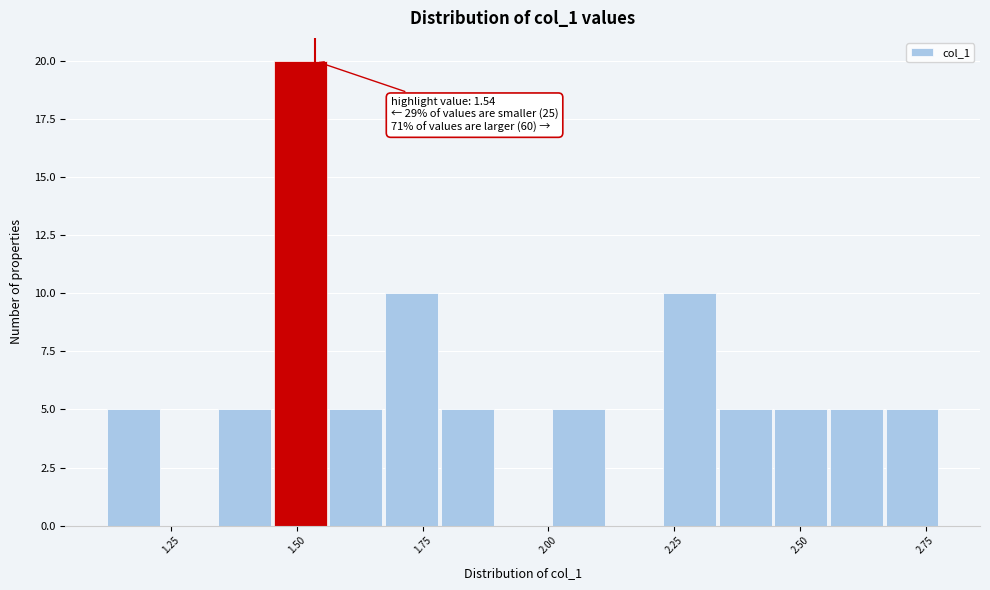

Read against the x-axis, roughly where is the centre of the tallest bar?

1.50